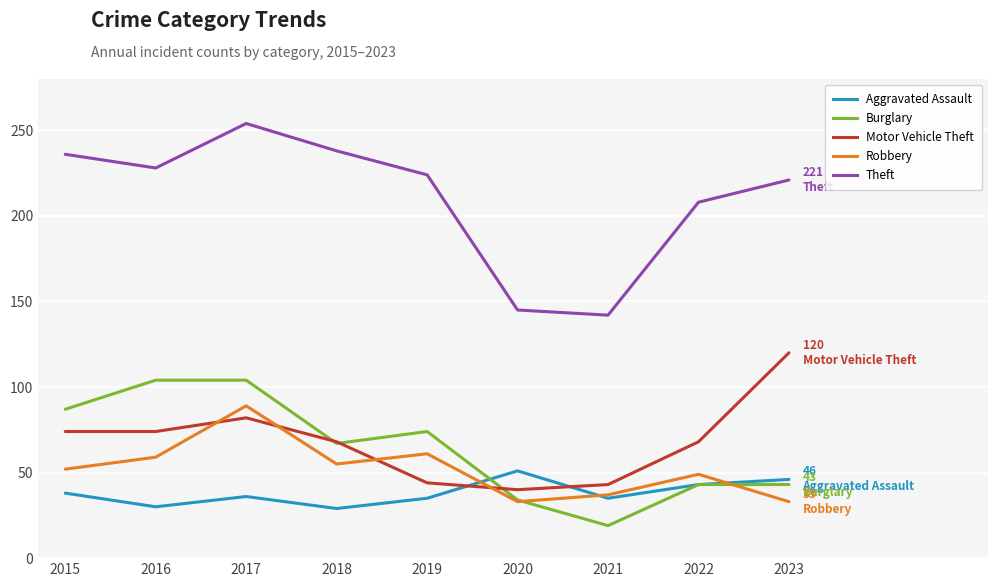

Which series changed the most between 2015 and 2017?

Robbery